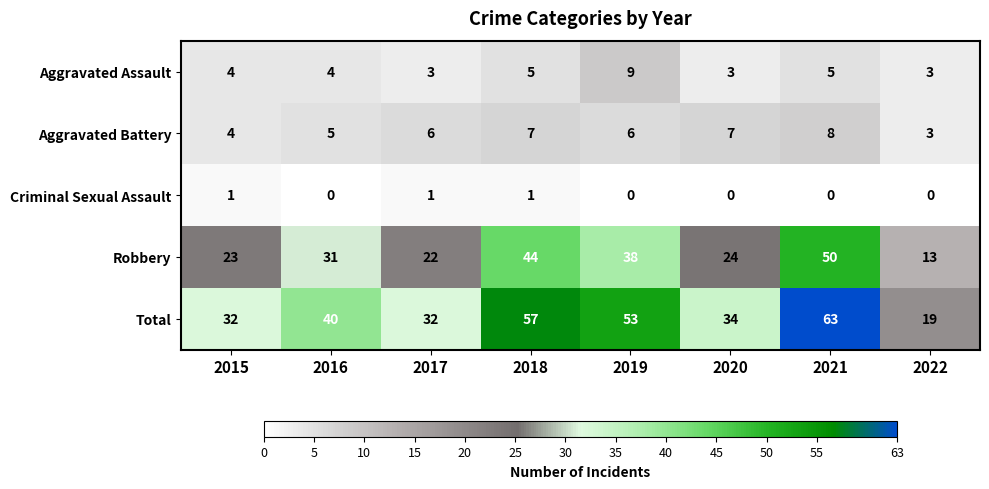

What is the sum of all Aggravated Battery values?

46